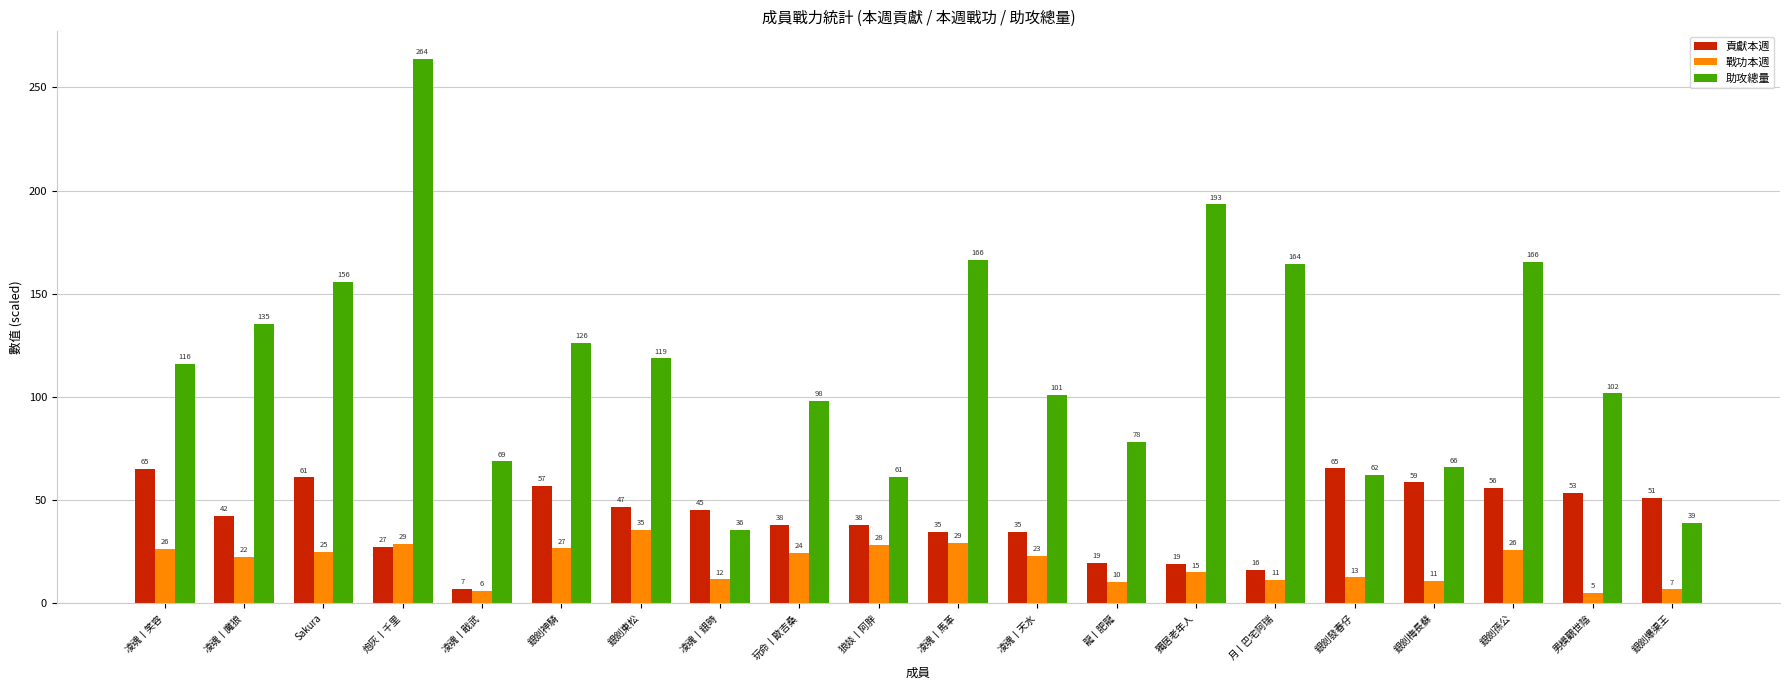

What is the approximate value of 助攻總量 at 銀劍東松?

118.7